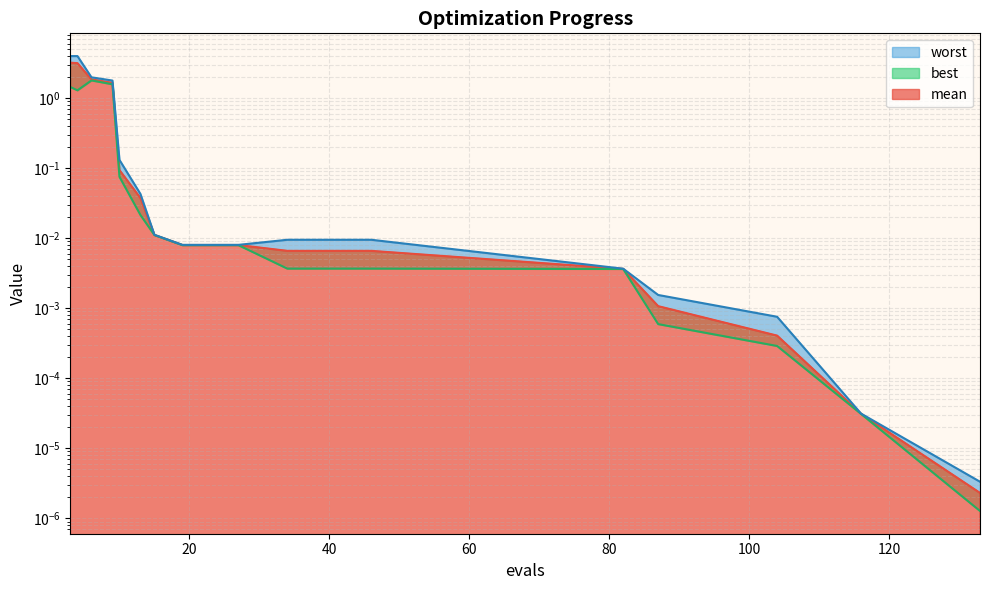

Which series has the widest spread of values?

worst